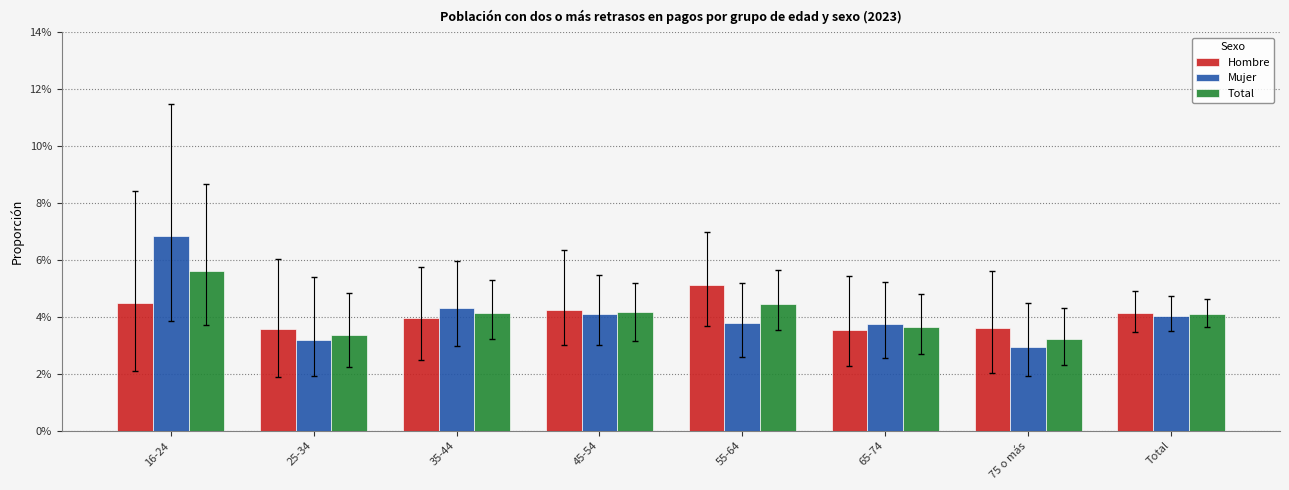

Does the chart contain stacked bars?

No